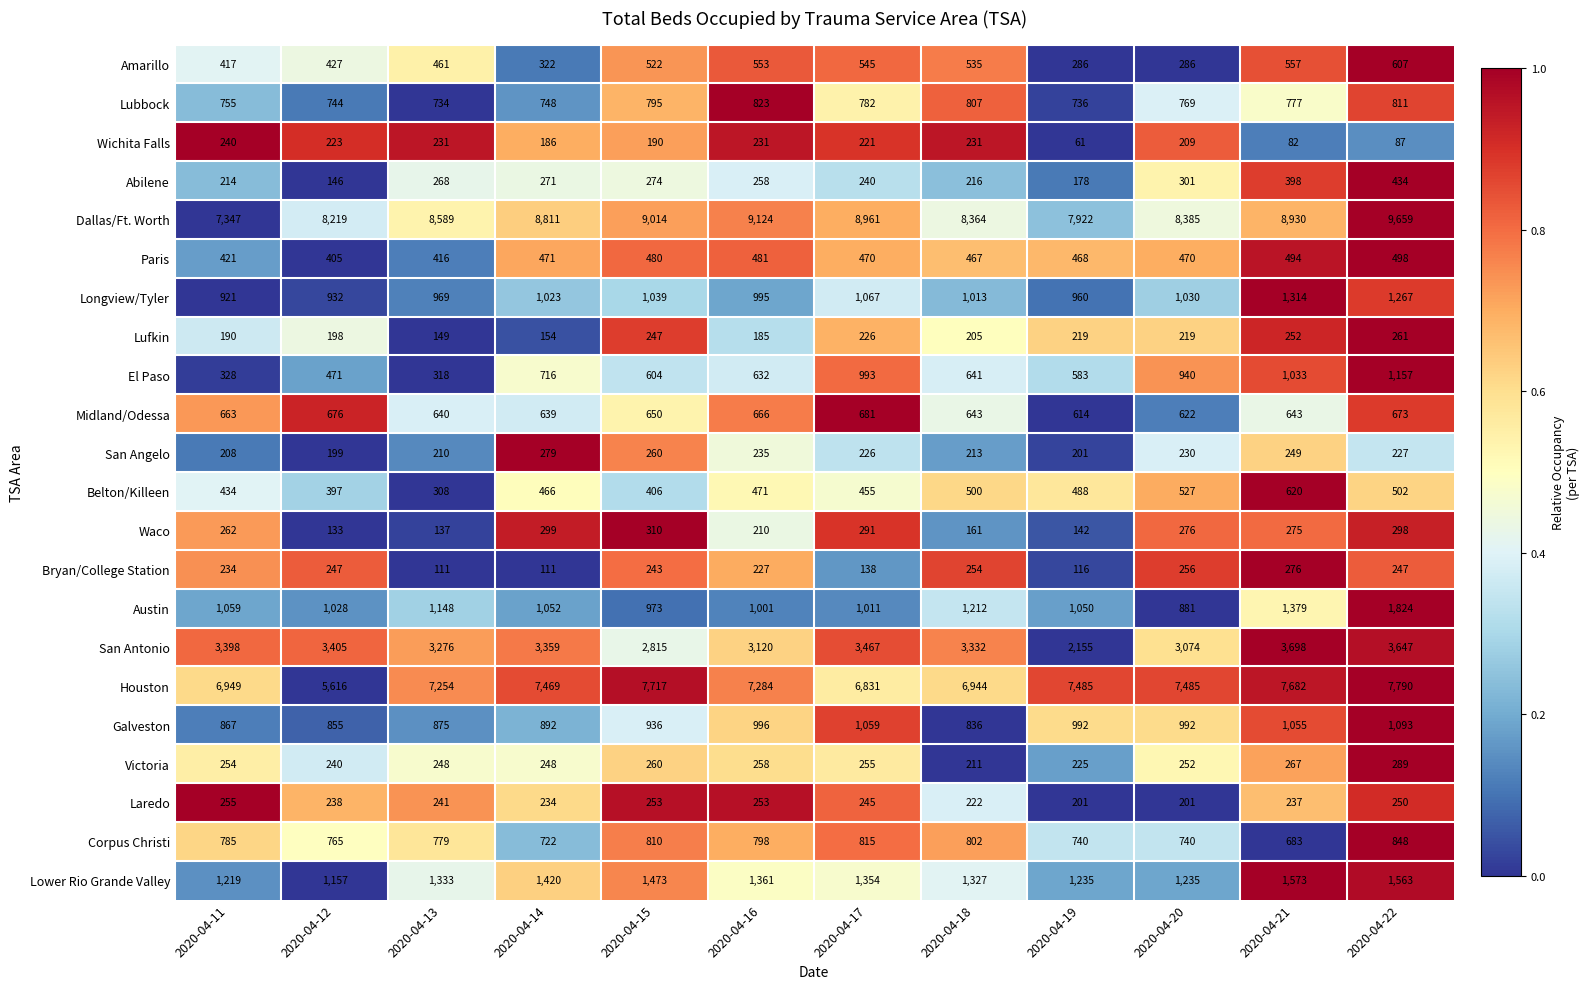

Which series has the largest total across all categories?

Dallas/Ft. Worth